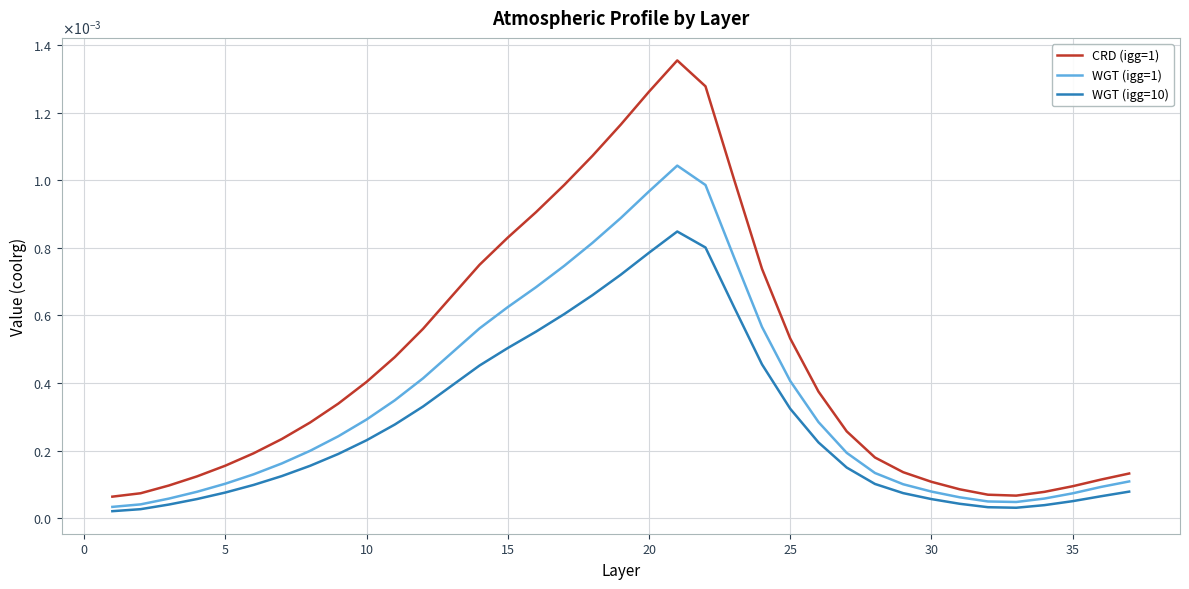

How many interior local peaks does the WGT (igg=10) series have?

1